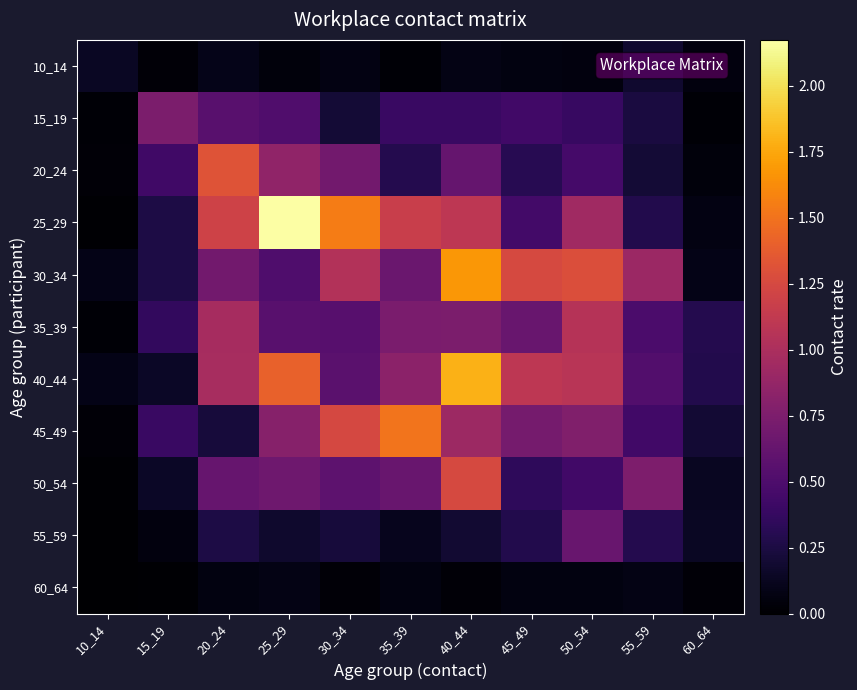

What is the maximum value shown in the chart?

2.2